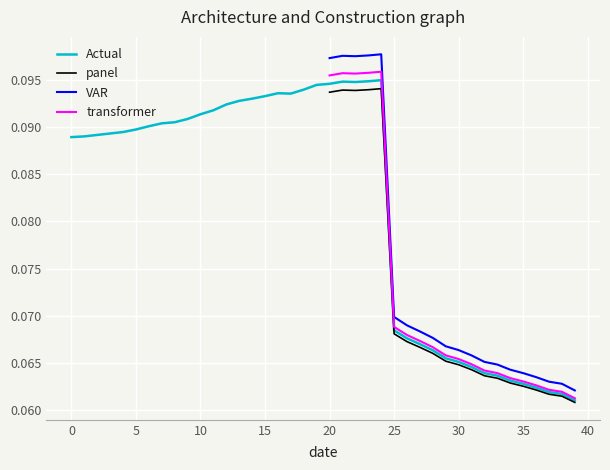

List the labels in order of value, smallest first.

39, 38, 37, 36, 35, 34, 33, 32, 31, 30, 29, 28, 27, 26, 25, 0, 1, 2, 3, 4, 5, 6, 7, 8, 9, 10, 11, 12, 13, 14, 15, 17, 16, 18, 19, 20, 22, 21, 23, 24